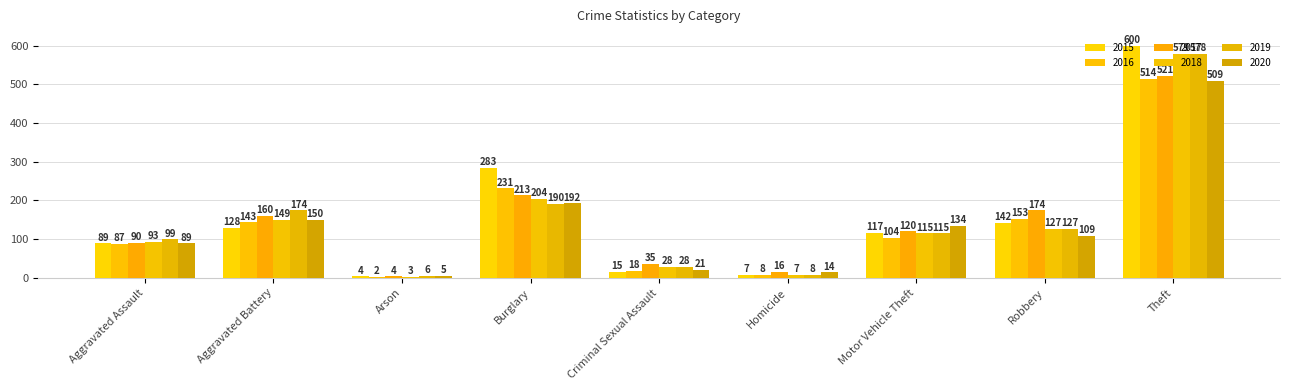

What is the label of the 6th bar from the left?

Homicide